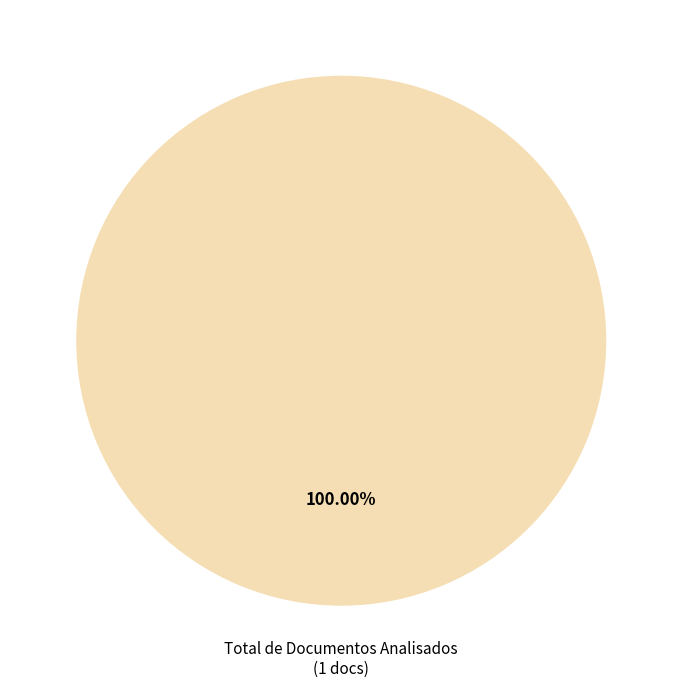

Is there a majority slice in this chart?

Yes